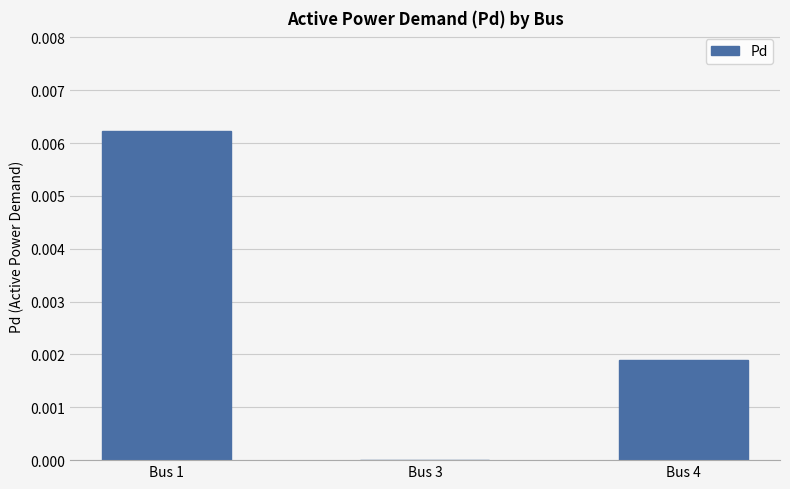

Between Bus 1 and Bus 4, which is larger?

Bus 1